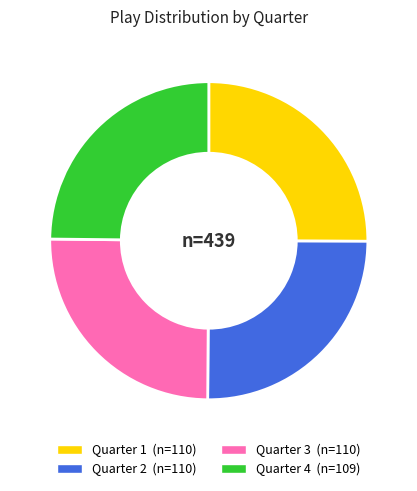

Is there any slice that represents more than half of the pie?

No